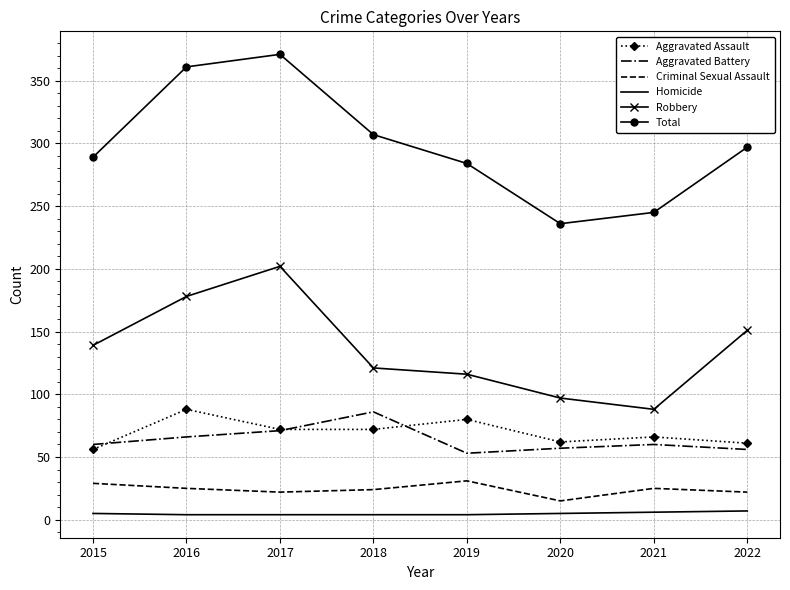

At how many categories does at least one series exceed 92?

8